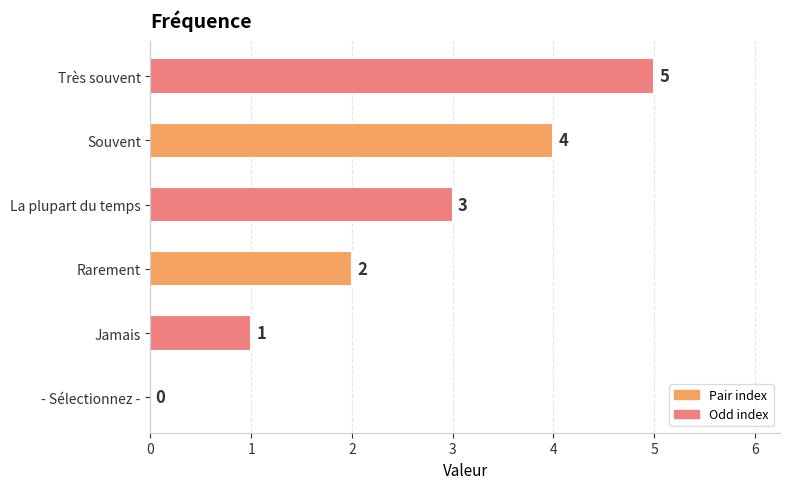

At which label is the value closest to 2?

Rarement